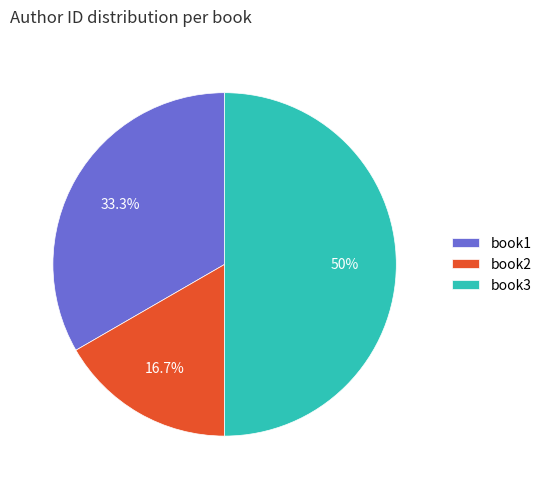

Is book1 the majority of the pie?

No